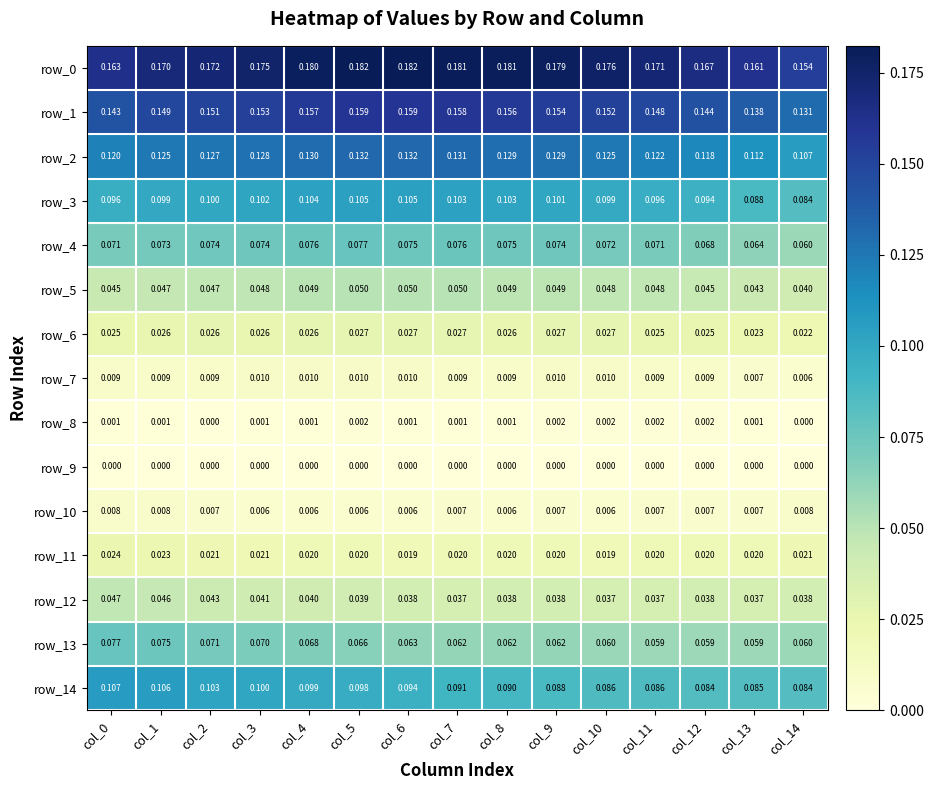

At which category is the sum across all series the highest?

col_5